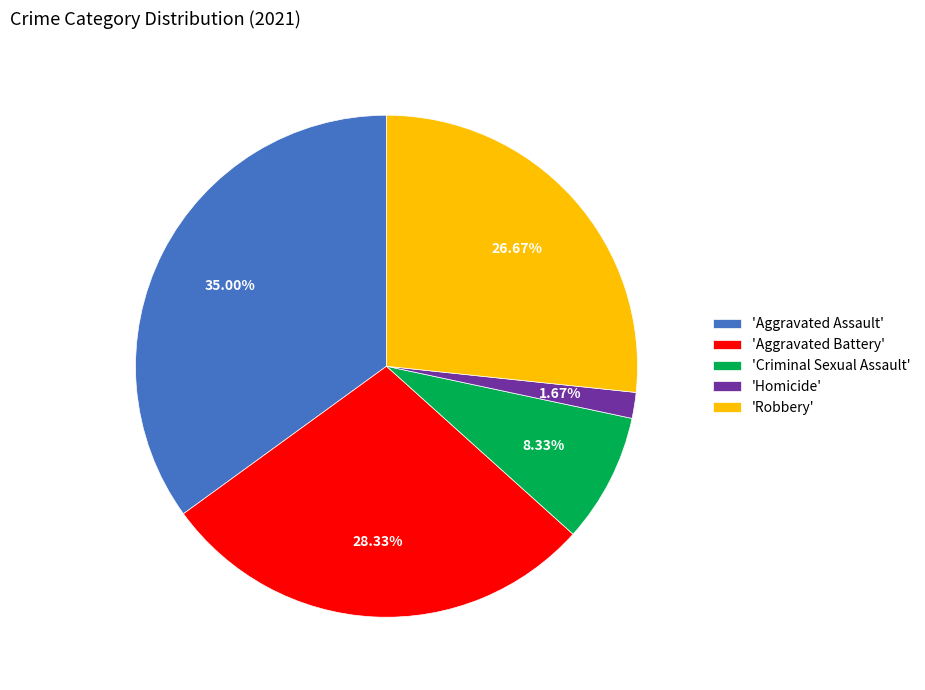

Approximately how many times larger is the value at 'Robbery' compared to 'Homicide'?

16.0